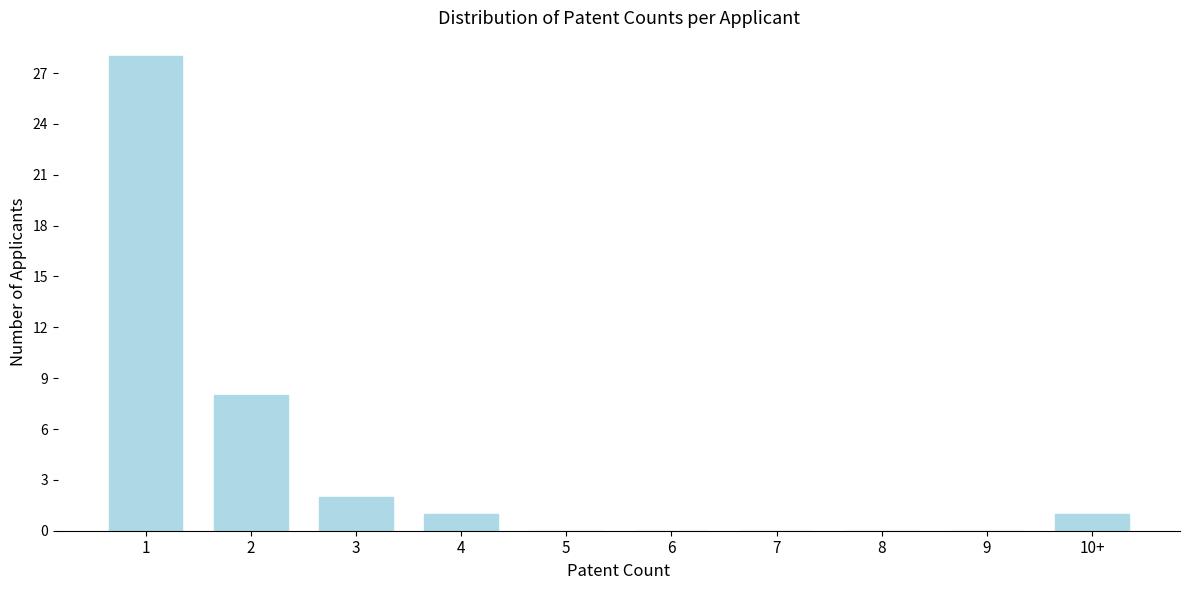

Reading right to left, transcribe all the data shown in this chart.

10+=1	9=0	8=0	7=0	6=0	5=0	4=1	3=2	2=8	1=28